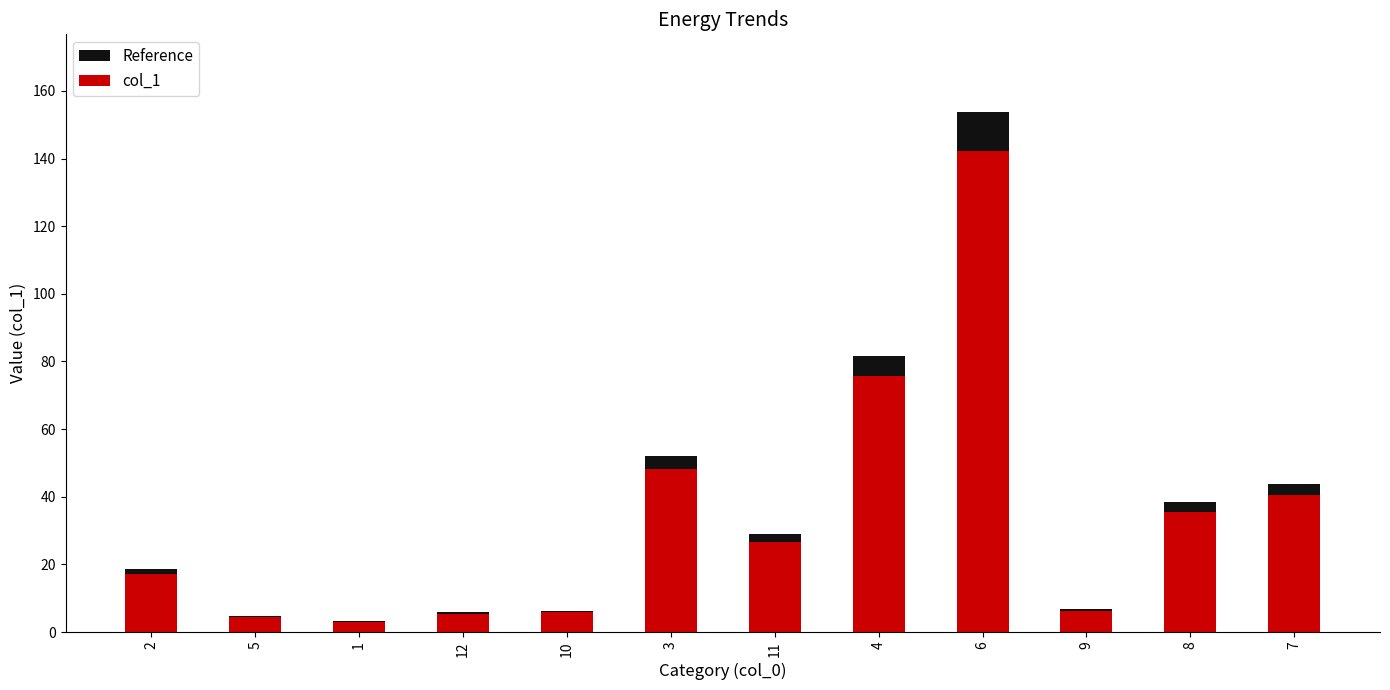

Is the value of Reference at 8 greater than the value of col_1 at 3?

No